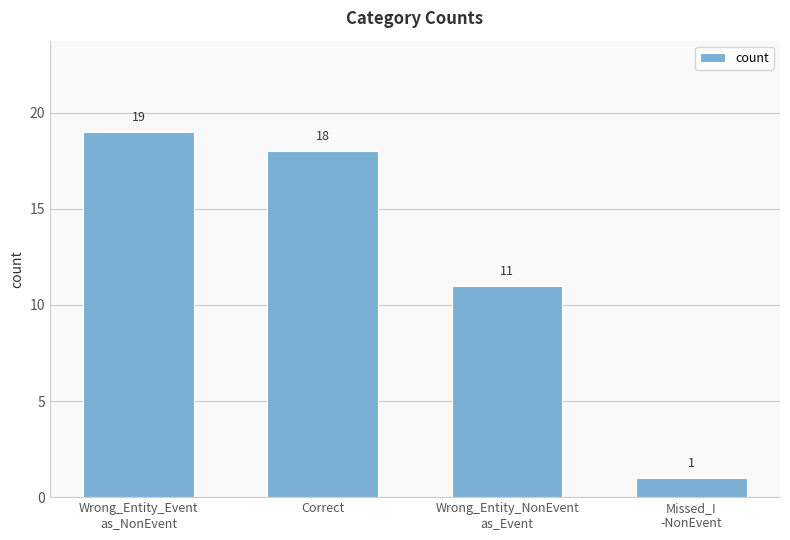

Reading left to right, extract all data points from this chart.

19	18	11	1